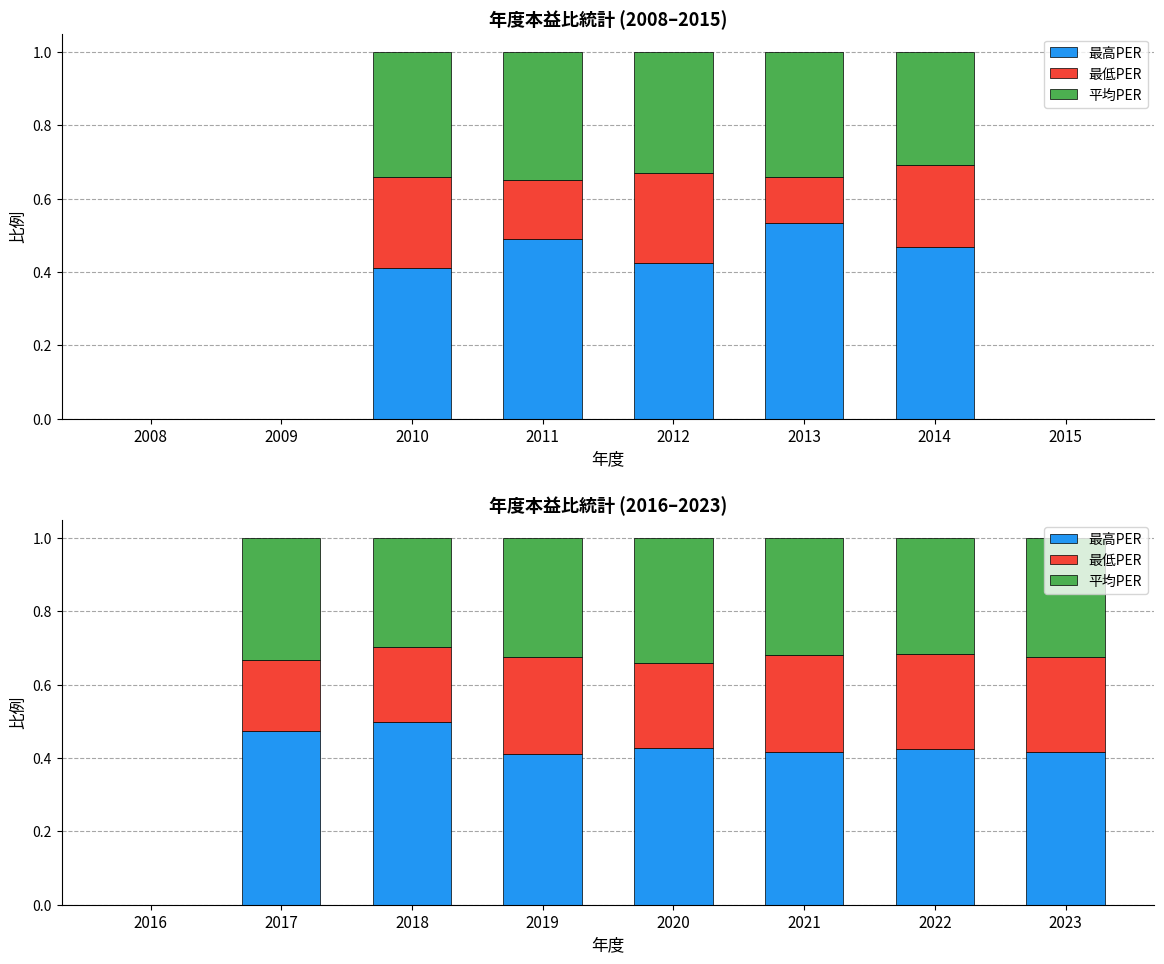

What is the sum of the 最高PER values at 2018 and 2022?

0.9